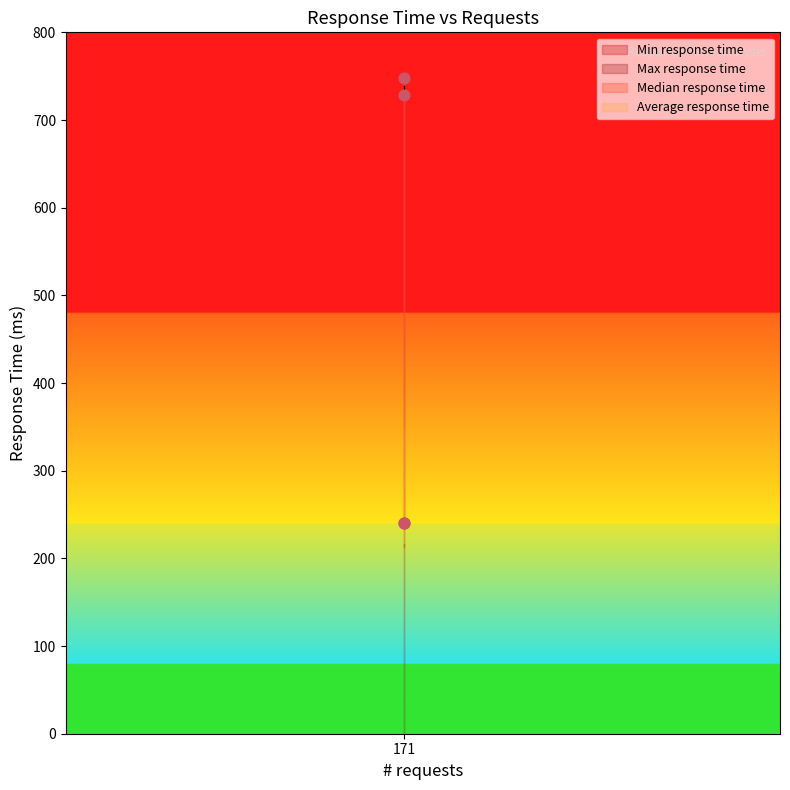

Which series contains the lowest Y value?

Min response time